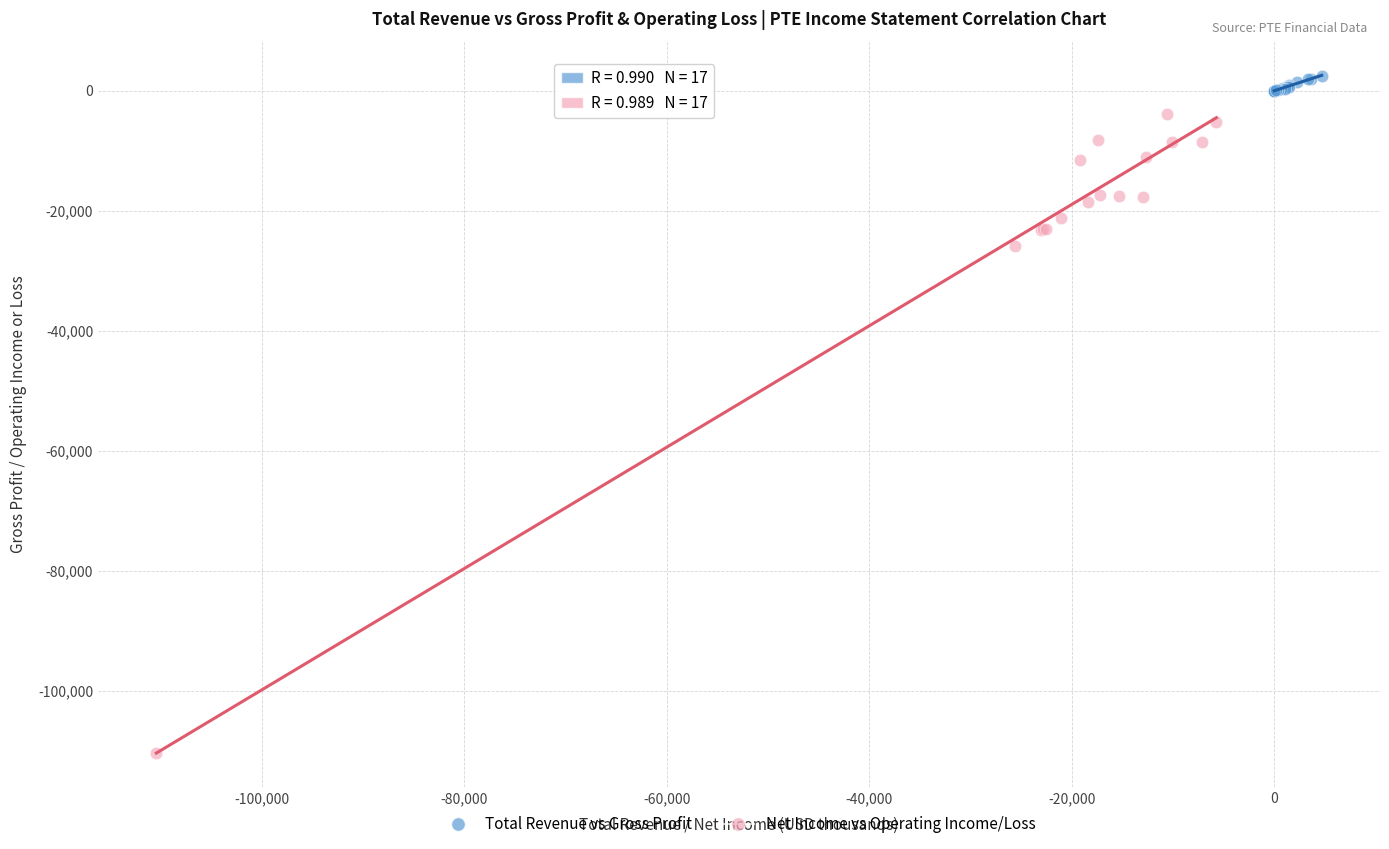

Which series contains the highest Y value?

Total Revenue vs Gross Profit